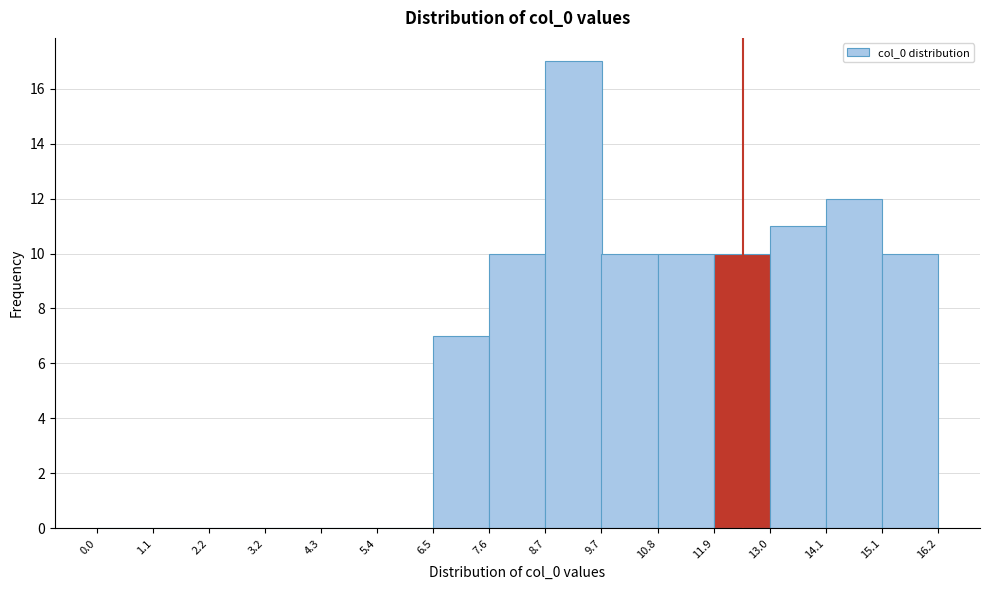

Which range on the x-axis has the tallest bar?

8.7 to 9.7